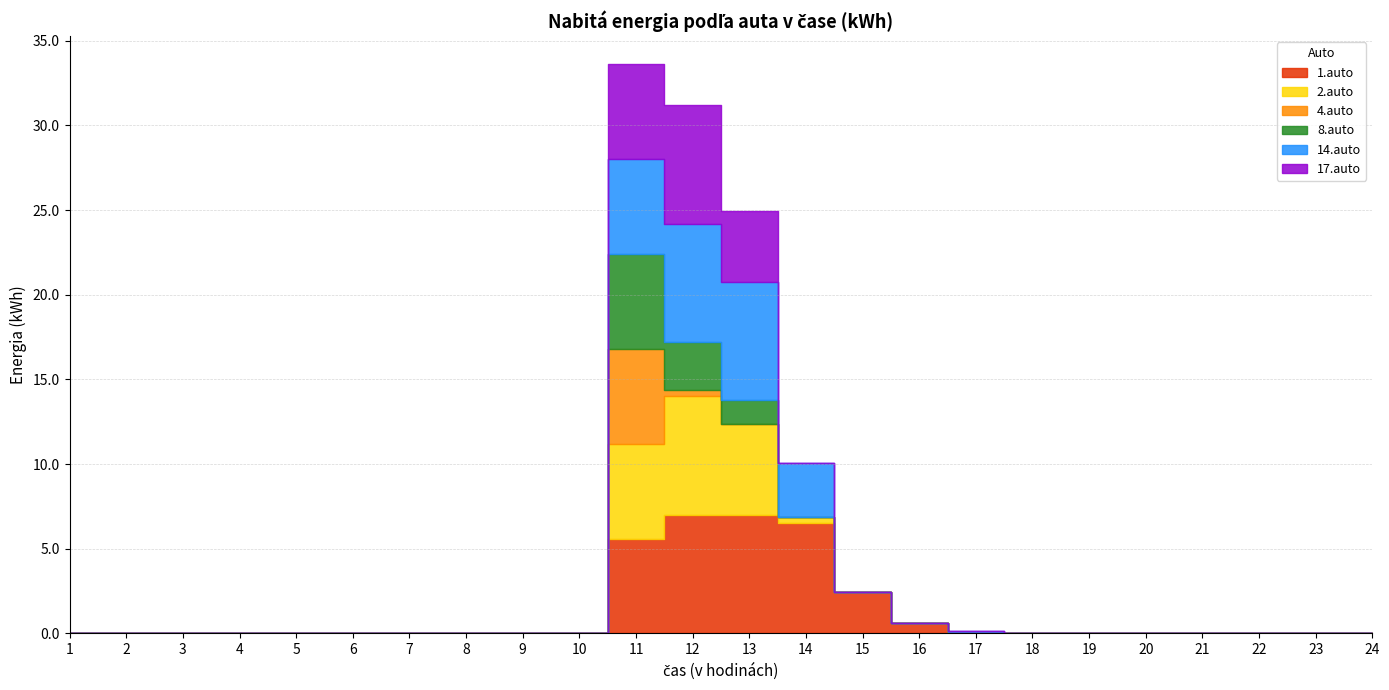

Which series has the widest spread of values?

1.auto